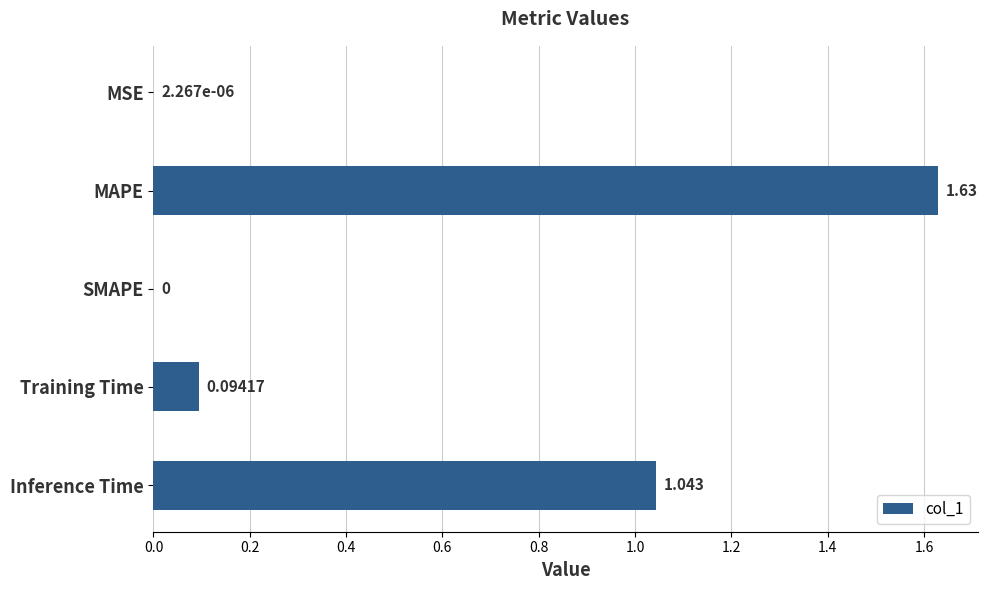

Which label corresponds to the largest value in the chart?

MAPE